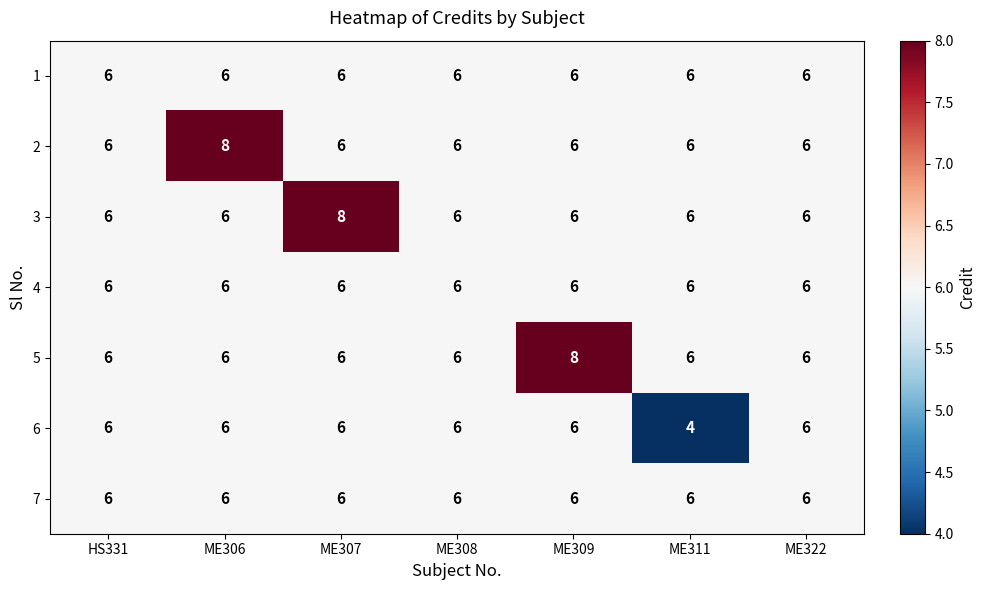

Is the value of 6 at ME311 greater than the value of 3 at HS331?

No